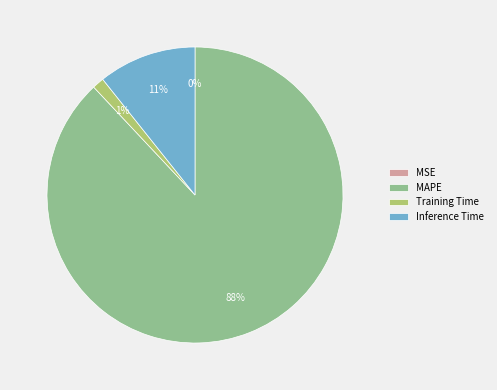

To the nearest percent, what is the average slice percentage?

25%